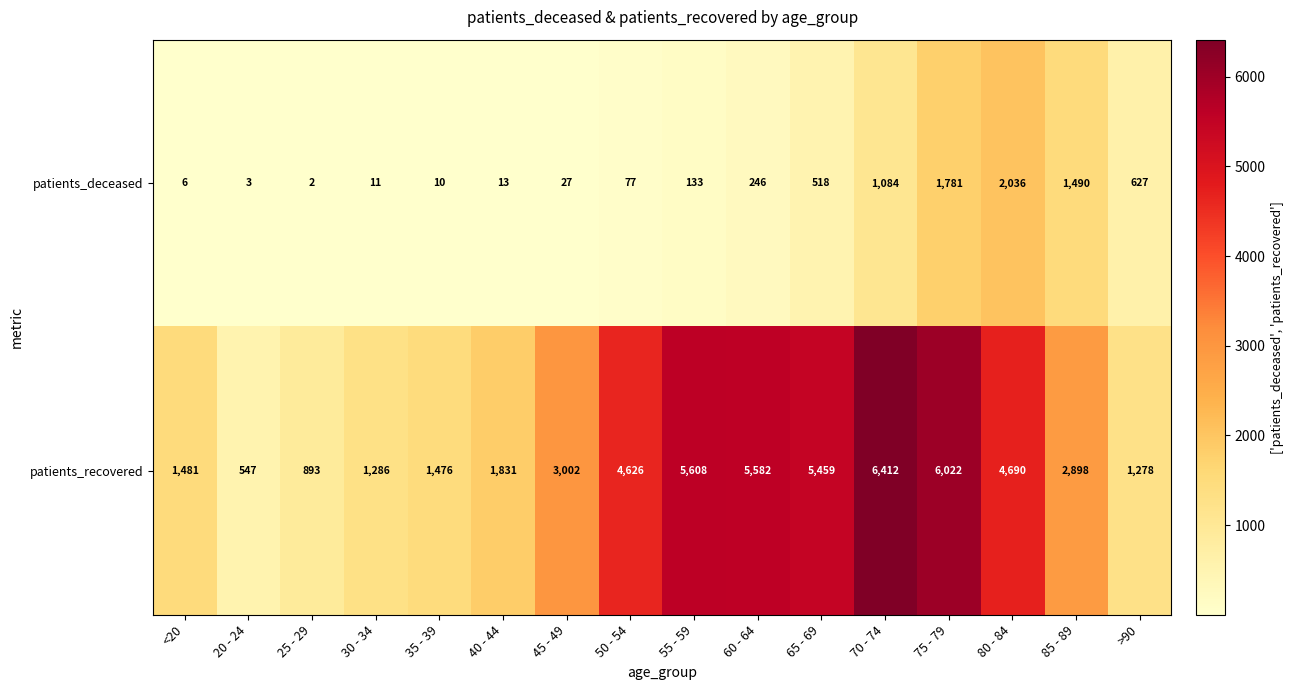

Read the patients_recovered value at 55 - 59, to the nearest 50.

5600